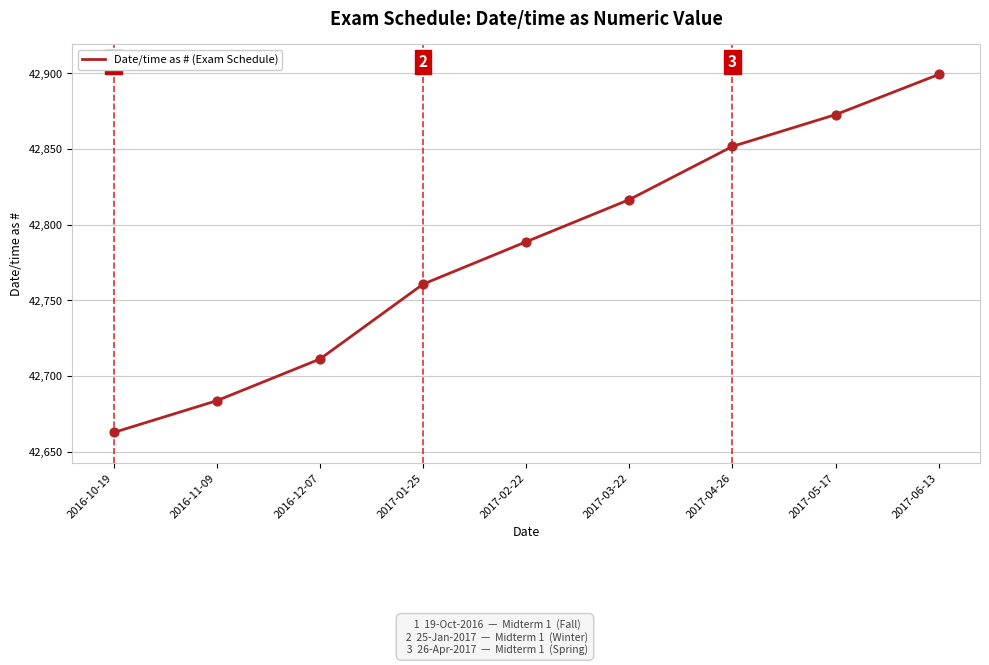

What is the change in value from 2017-05-17 to 2017-06-13?

+26.5